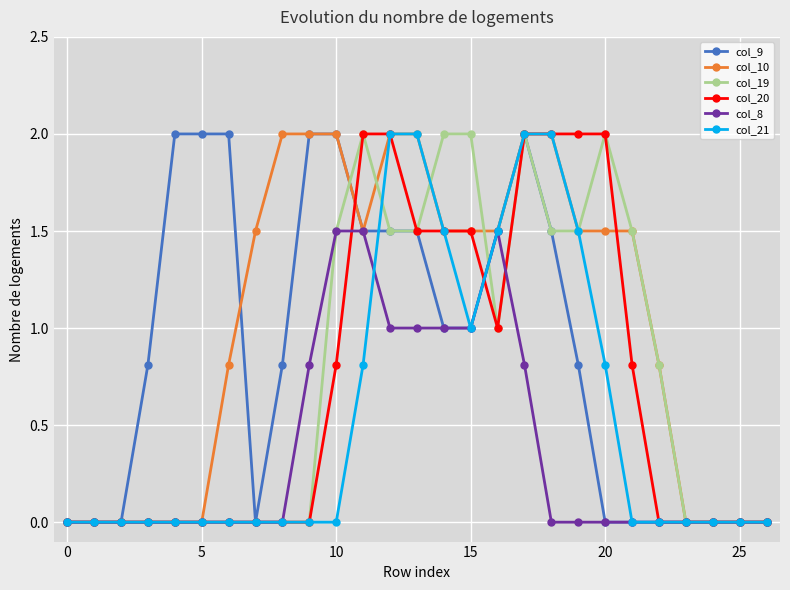

What is the value of the col_19 point at the 19th from the left?

1.5